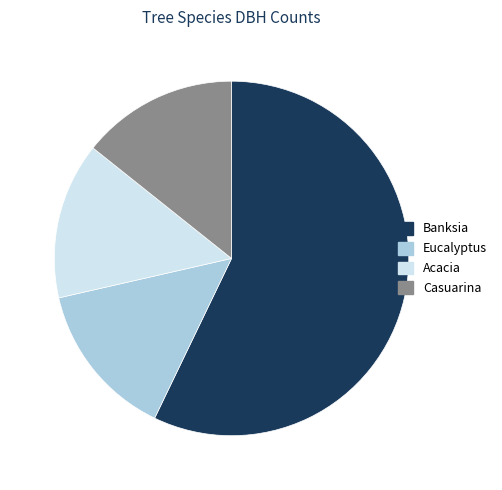

True or false: Acacia accounts for 14% of the total.

True